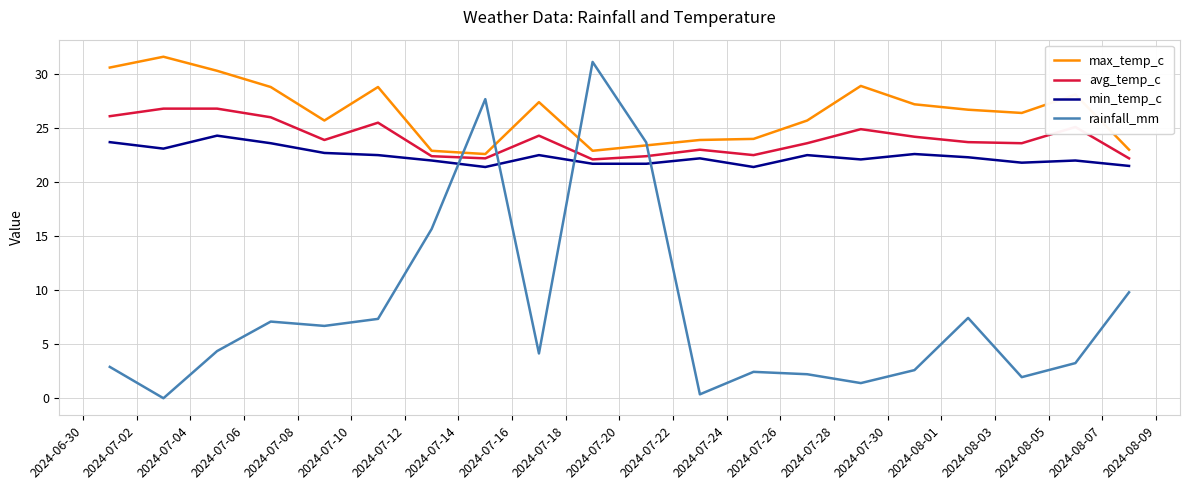

Does the chart have visible grid lines?

Yes